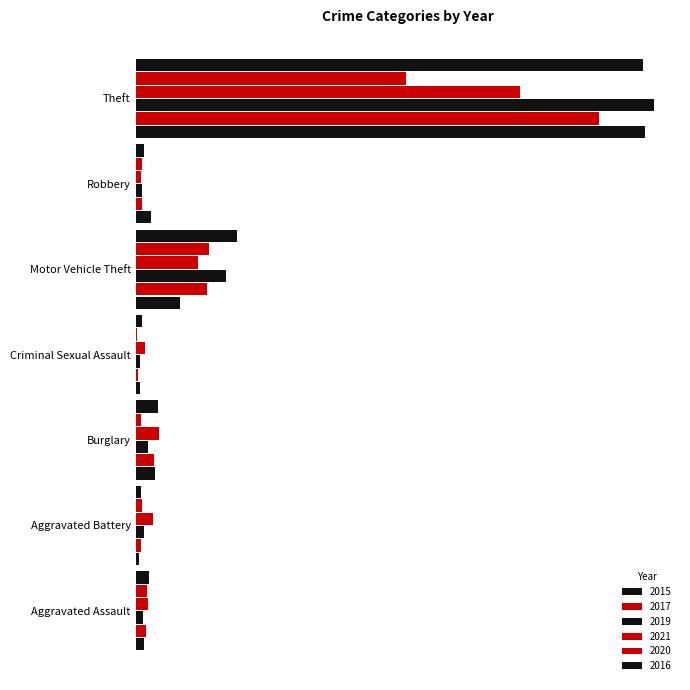

What is the value of the 2019 bar at the 5th from the left?

87